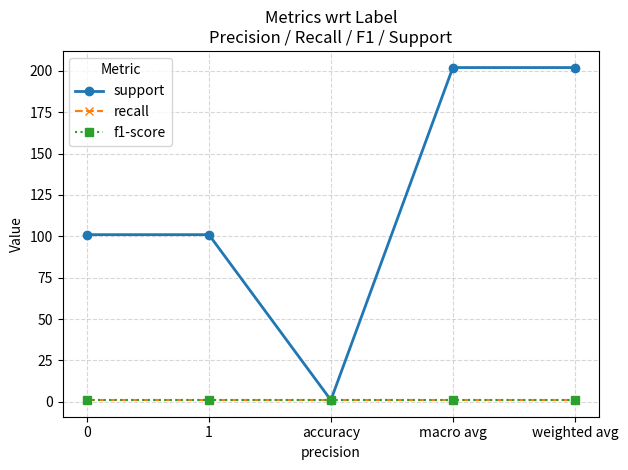

Which category has the highest value across all series?

macro avg